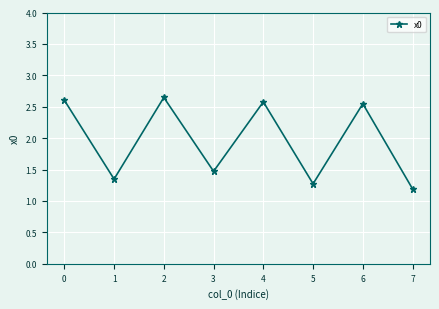

What is the smallest value displayed?

1.2